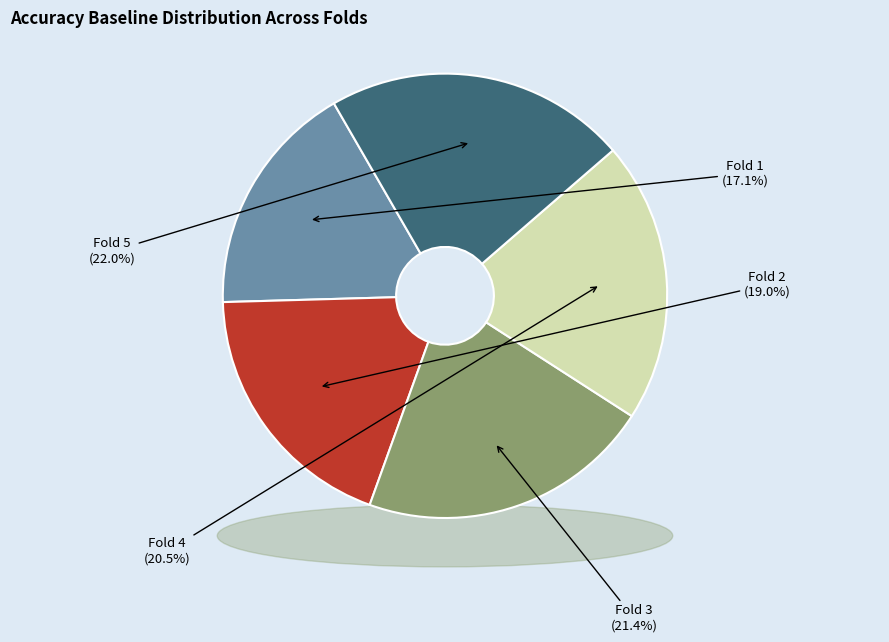

Which category has the biggest portion of the pie?

5